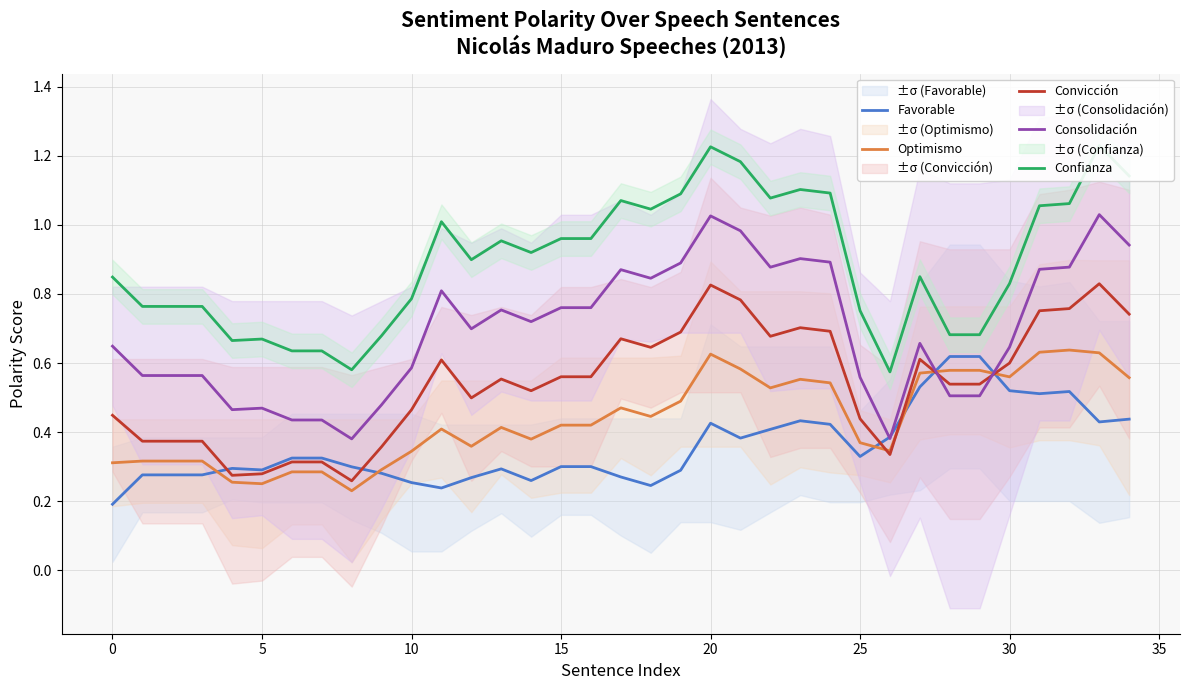

Is this an area chart (filled region under the line)?

No